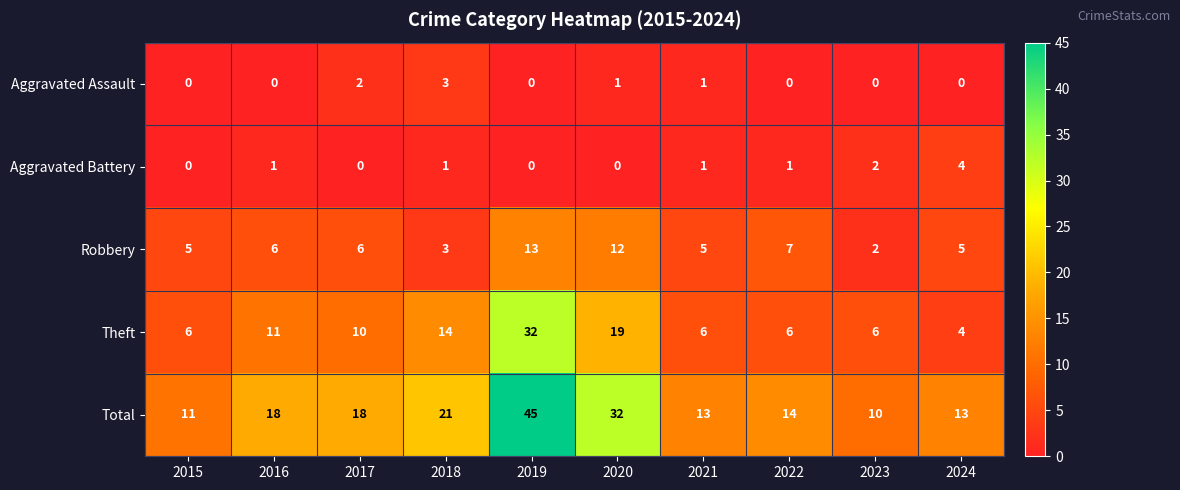

What is the difference between the maximum and second lowest values in the Aggravated Battery series?

4